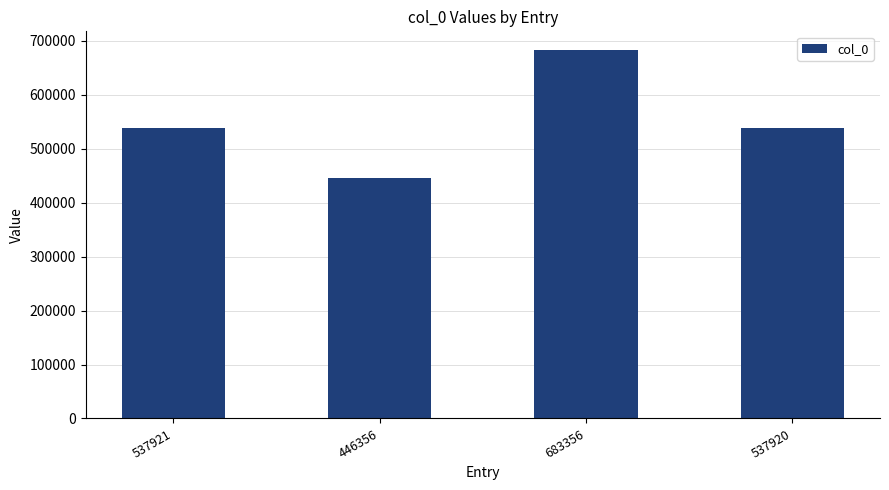

Which category has the highest value across all series?

683356